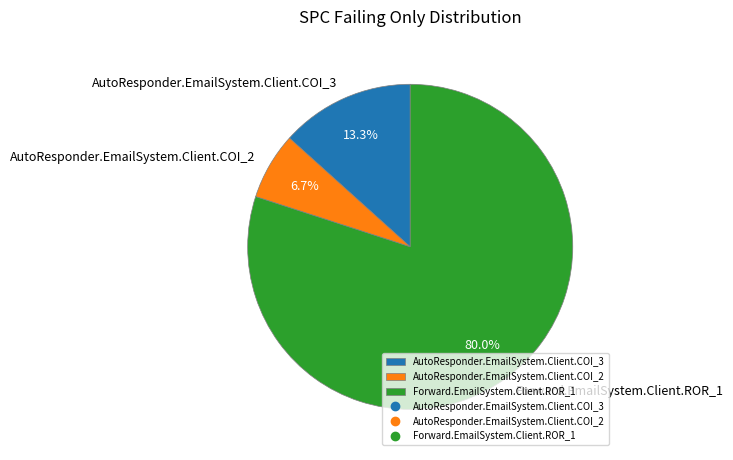

To the nearest percent, what is the difference between the AutoResponder.EmailSystem.Client.COI_3 and AutoResponder.EmailSystem.Client.COI_2 slice percentages?

7%